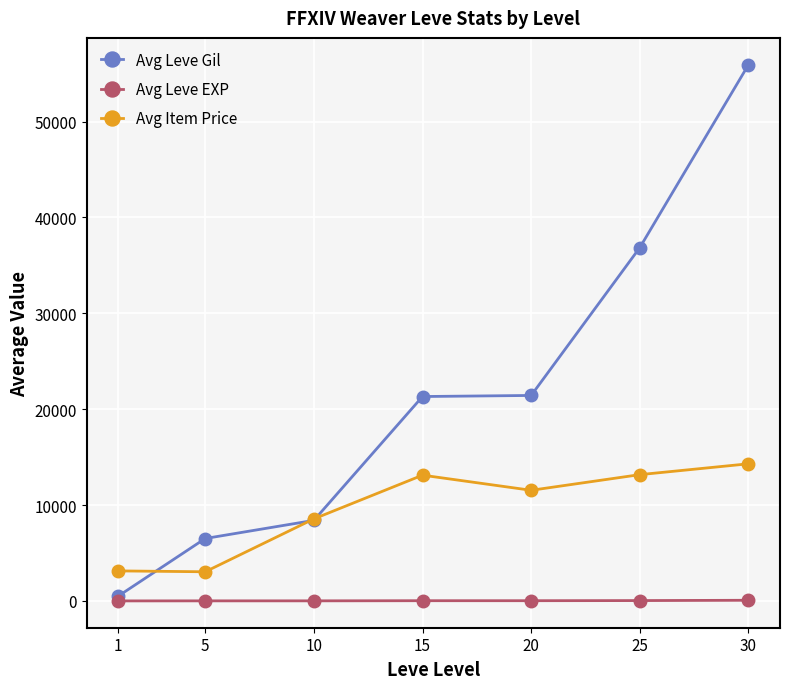

What is the value of the Avg Leve EXP point at the 4th from the left?

22.5